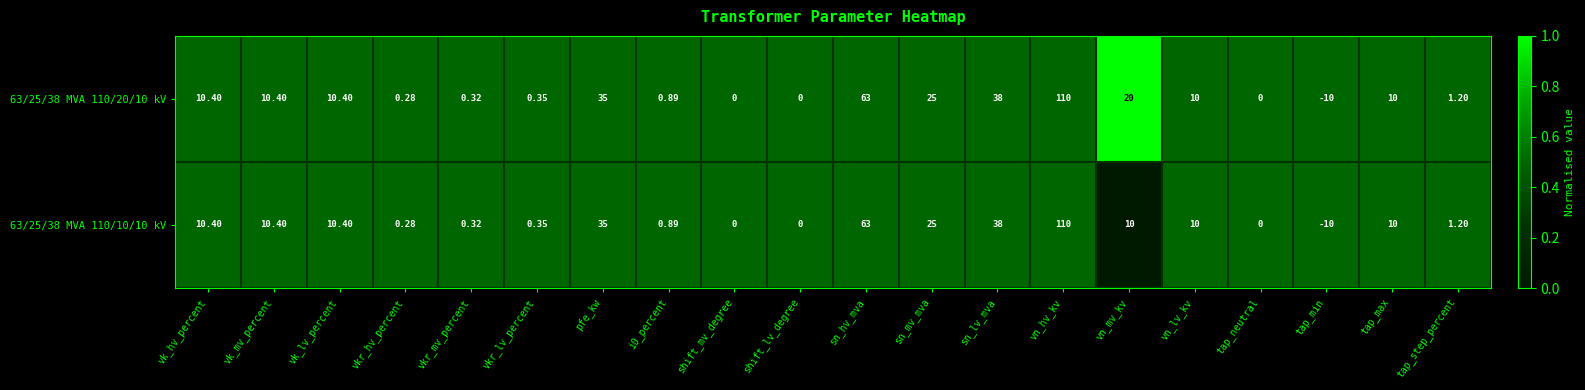

At which category is the sum across all series the highest?

vn_hv_kv